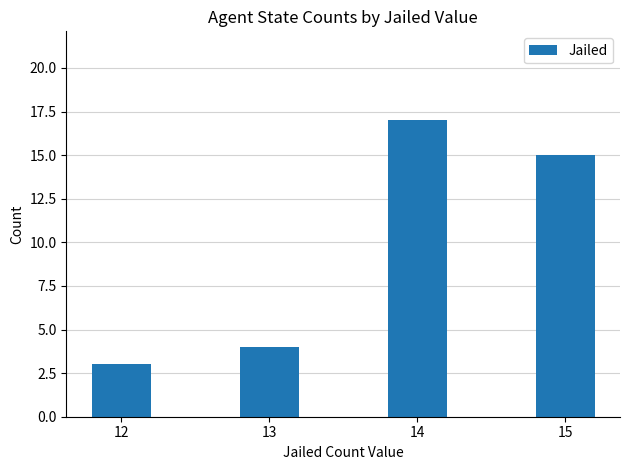

Which category has the lowest value across all series?

12